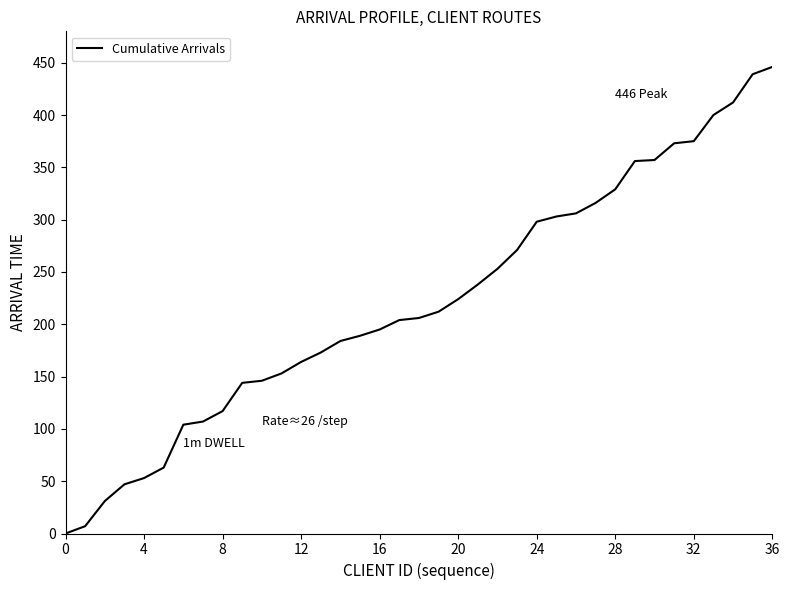

What is the sum of all values?

8195